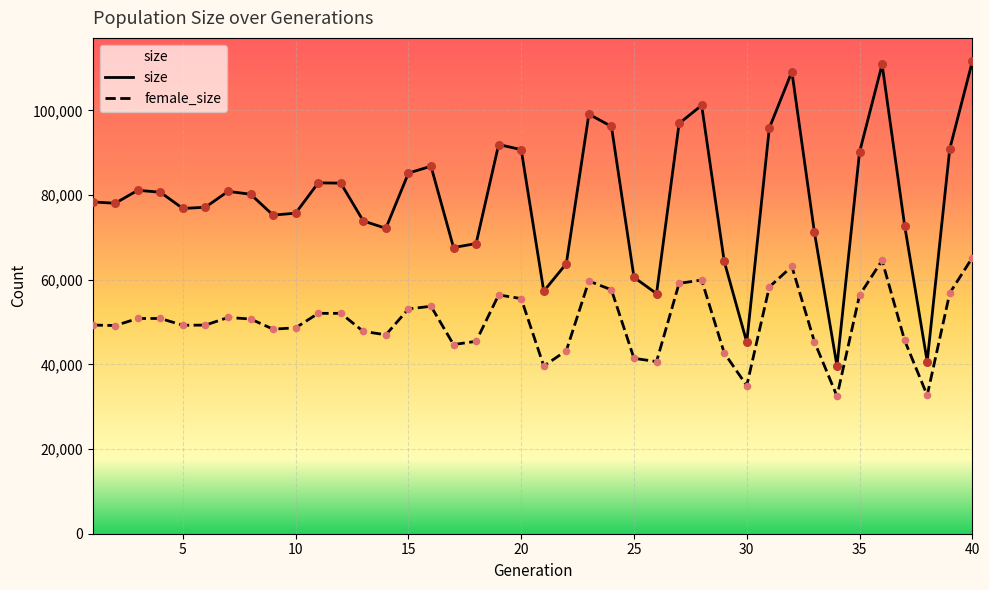

True or false: female_size and size cross at least once.

False